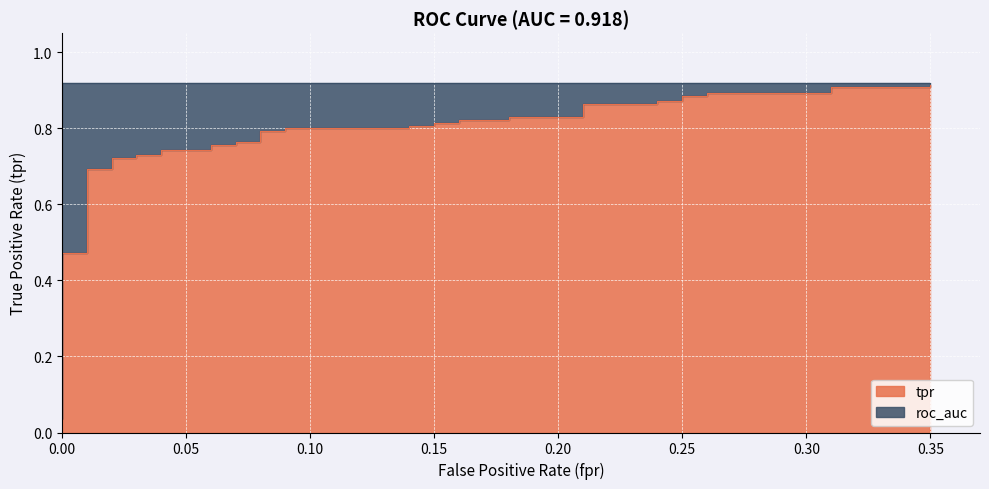

Reading right to left, what are all the values shown in this chart?

0.9	0.9	0.9	0.9	0.9	0.9	0.9	0.9	0.9	0.9	0.9	0.8	0.8	0.8	0.8	0.8	0.8	0.8	0.8	0.8	0.8	0.8	0.8	0.8	0.8	0.8	0.8	0.7	0.7	0.7	0.7	0.7	0.7	0.7	0.7	0.5	0.5	0.1	0.1	0.0